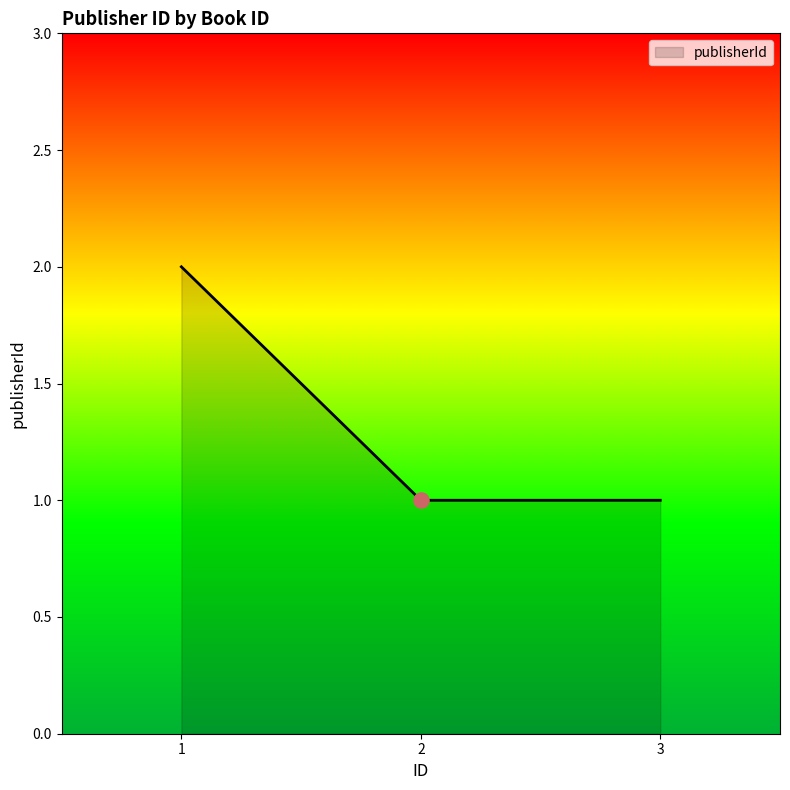

Approximately how many times larger is the value at 2 compared to 3?

1.0